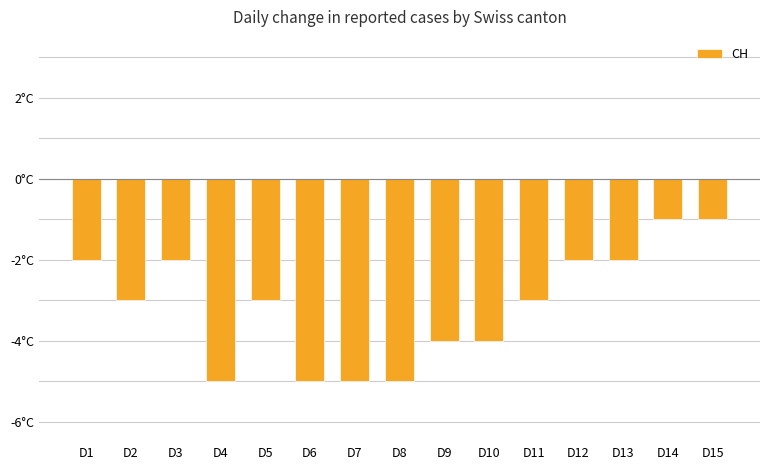

At which label does the data first exceed -3?

D1